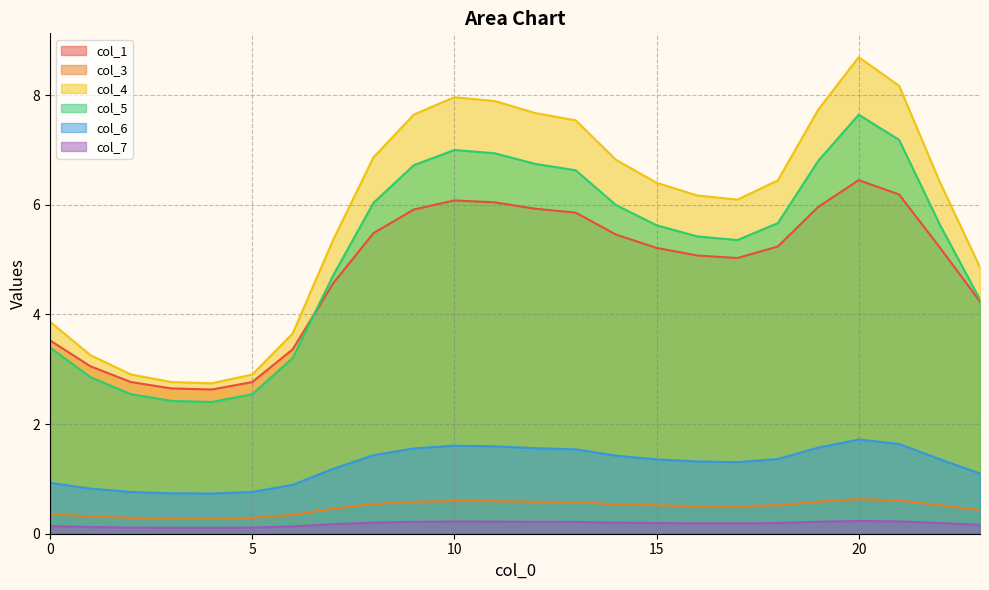

What are all the series names shown in the legend?

col_1, col_3, col_4, col_5, col_6, col_7